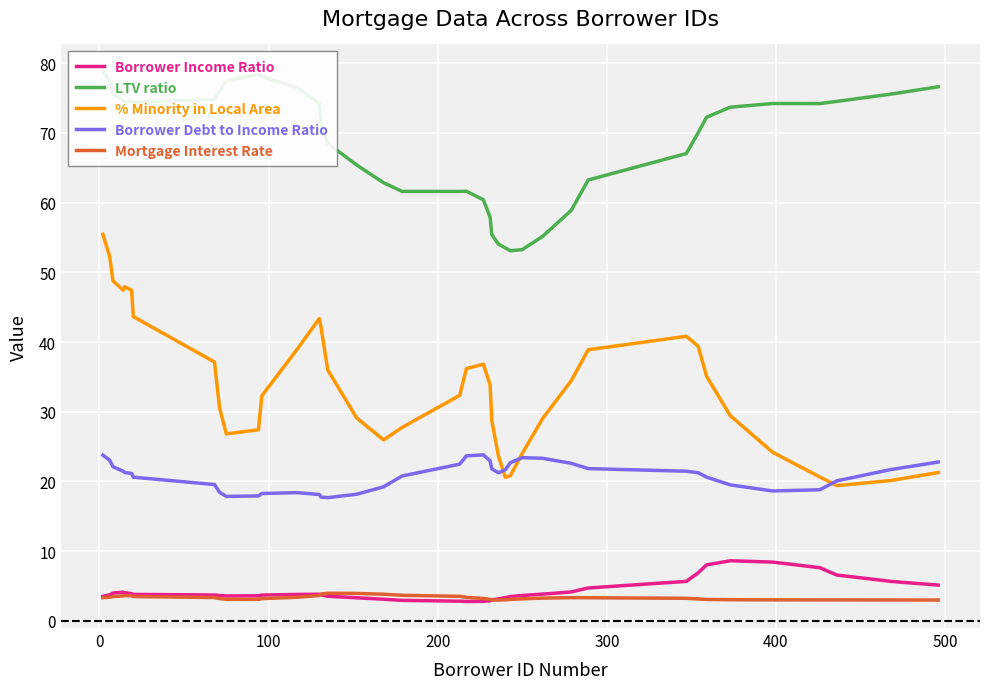

What is the minimum value shown in the chart?

2.8